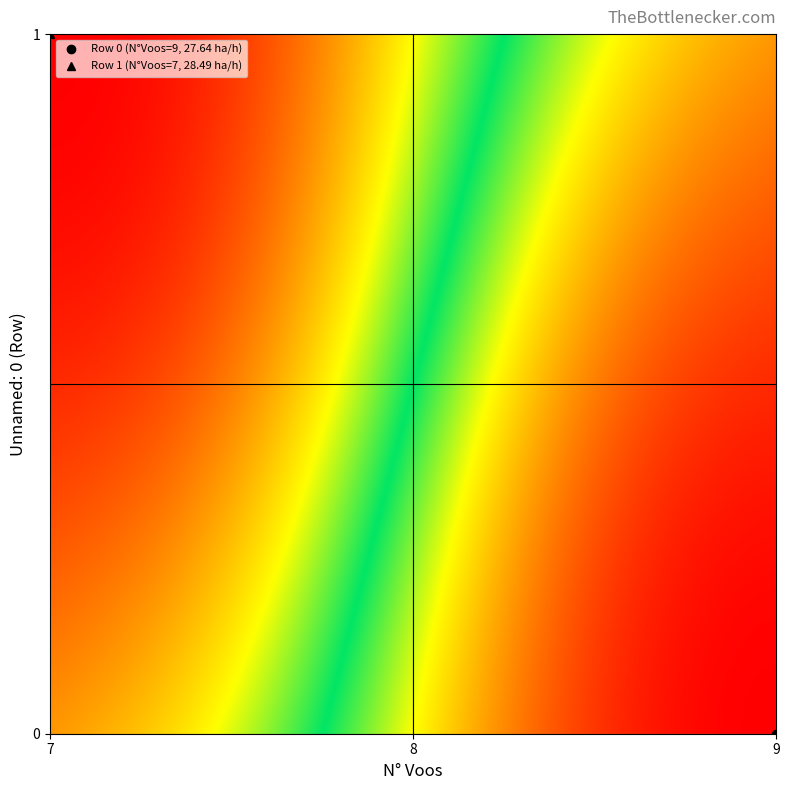

Reading left to right, list all the values displayed in this chart.

0: N_Voos=9.0	Capacidade_operacional=27.6
1: N_Voos=7.0	Capacidade_operacional=28.5